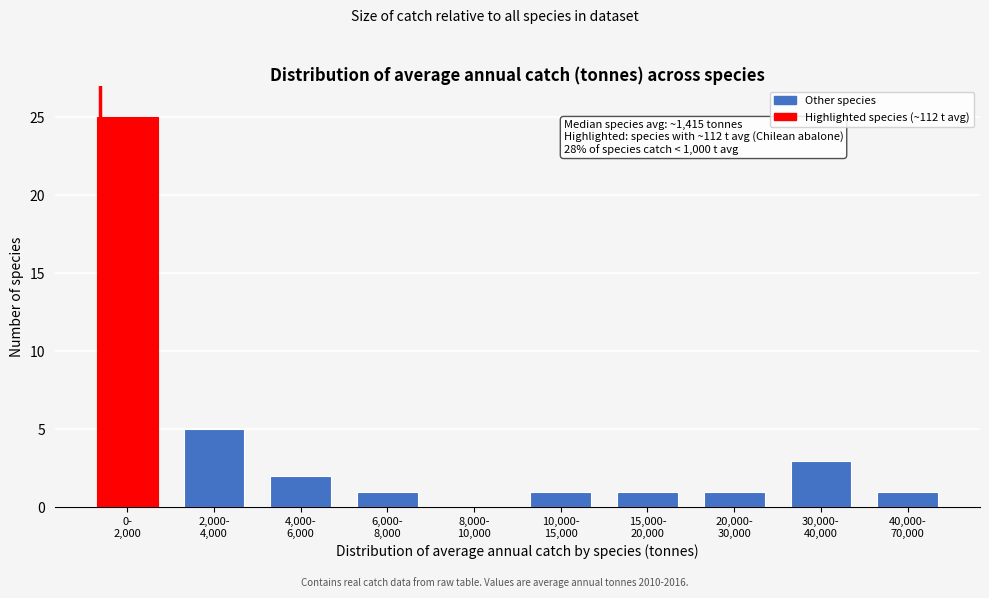

What is the maximum value shown in the chart?

25